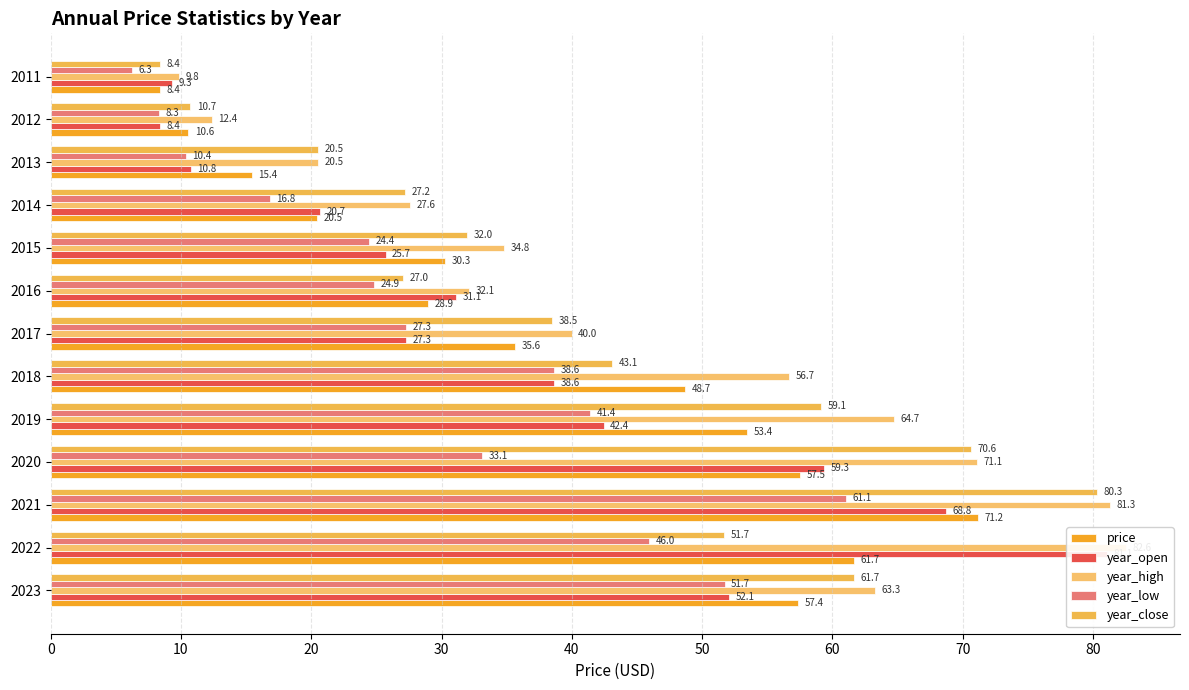

What is the total value across all series at 2017?

168.7